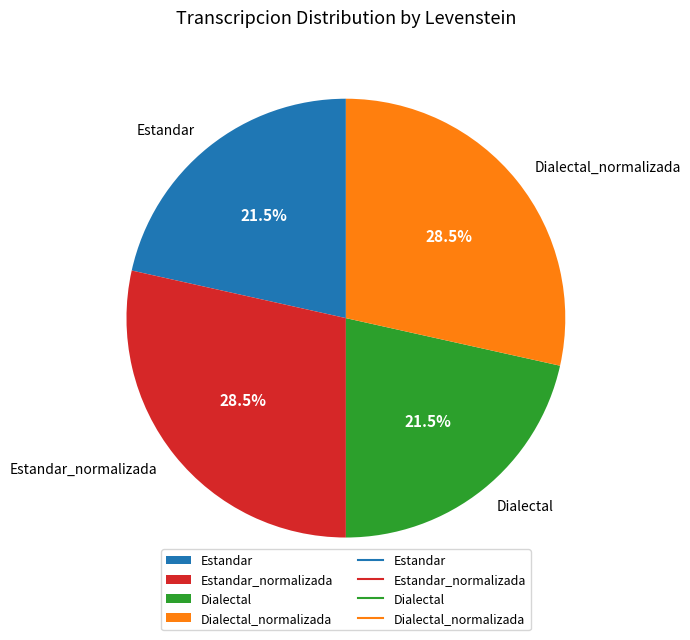

What is the ratio of the value at Estandar_normalizada to the value at Dialectal?

1.3